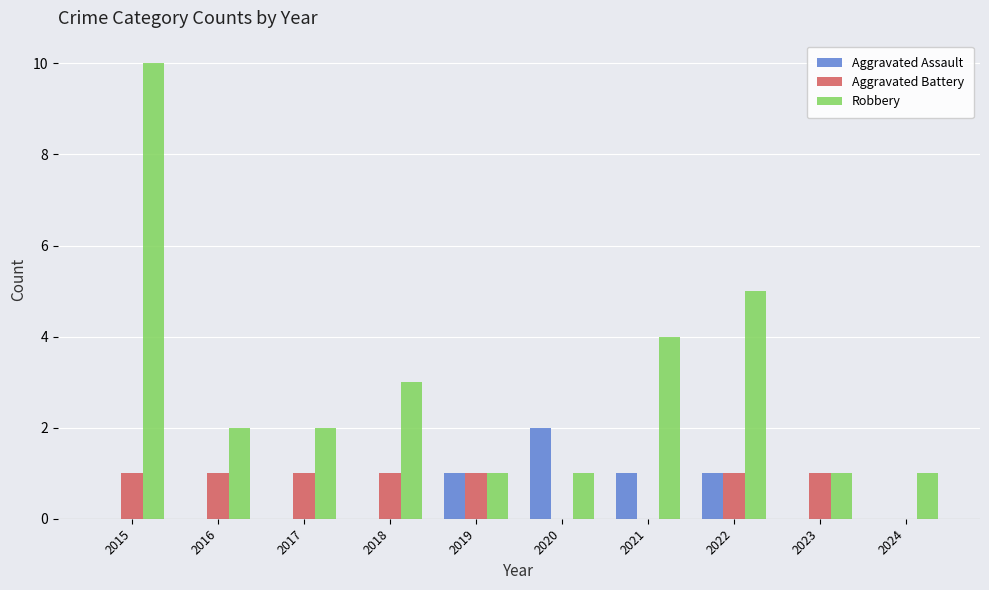

Count the Robbery values in the range 1 to 4.

8